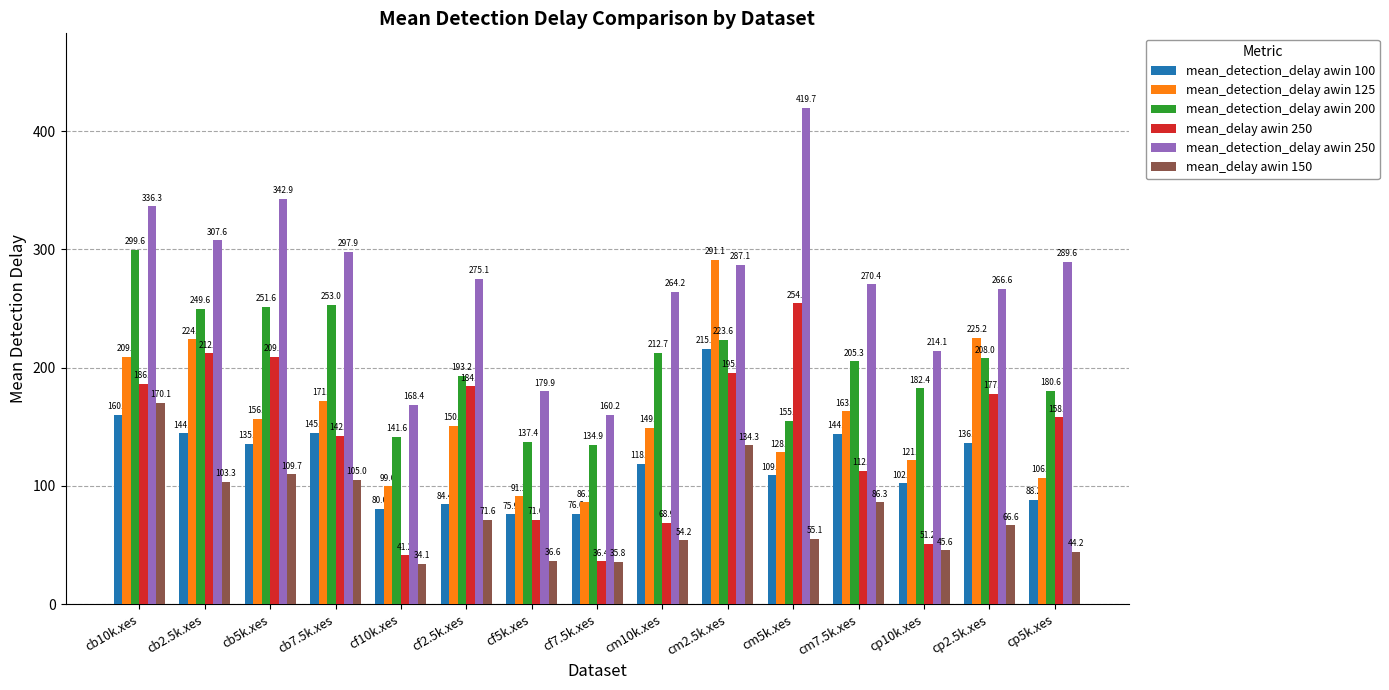

What is the difference between the maximum and minimum values in the mean_detection_delay awin 100 series?

140.0